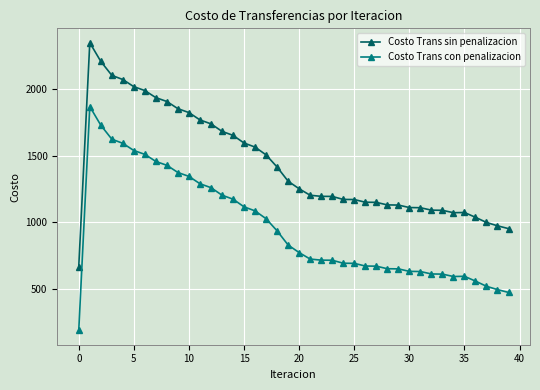

What is the smallest value displayed?

186.8